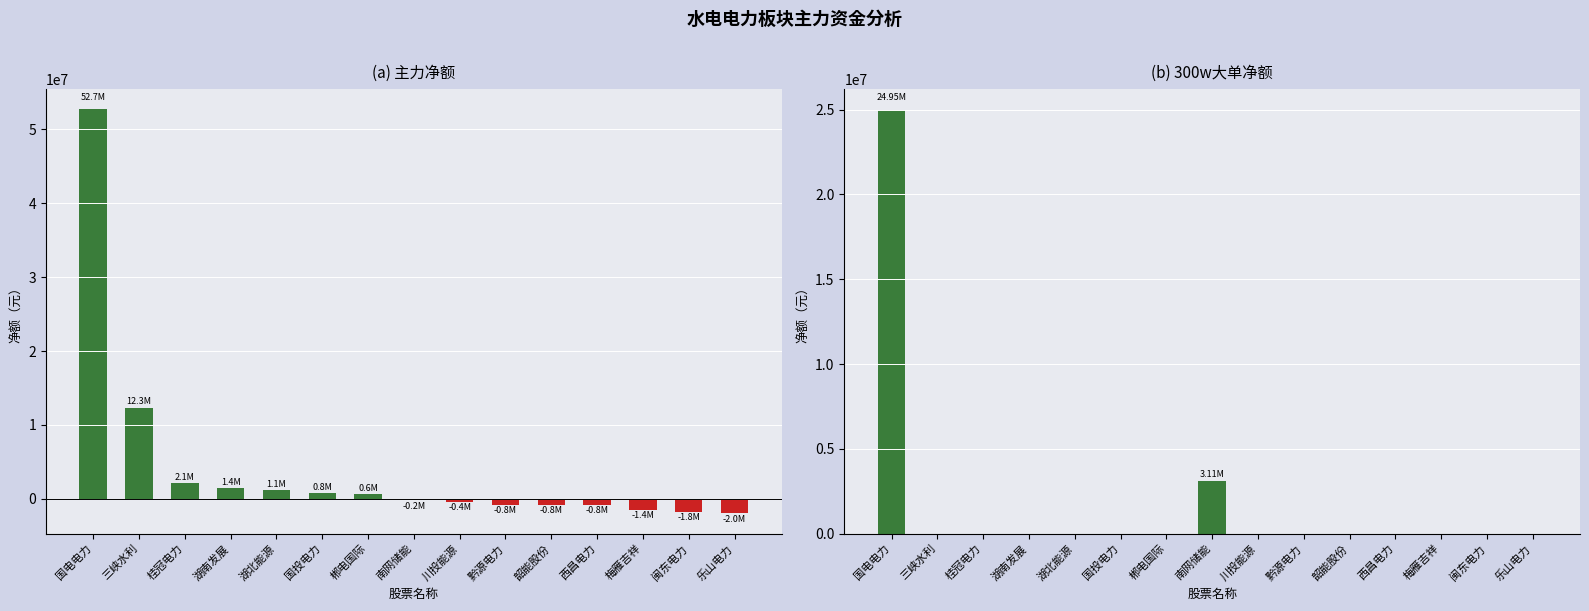

What is the highest value of the 主力净额 series?

52692582